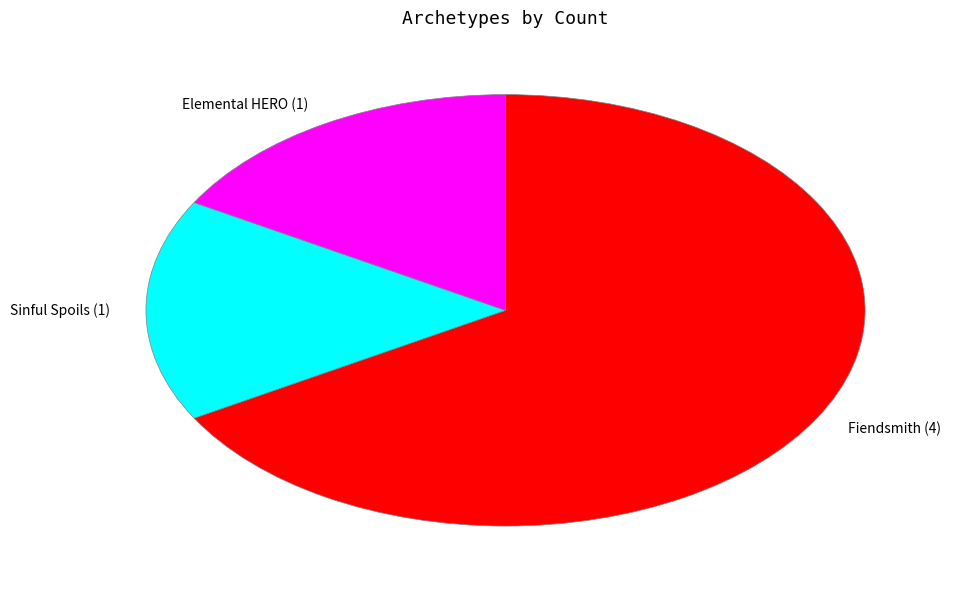

True or false: Fiendsmith accounts for 57% of the total.

False